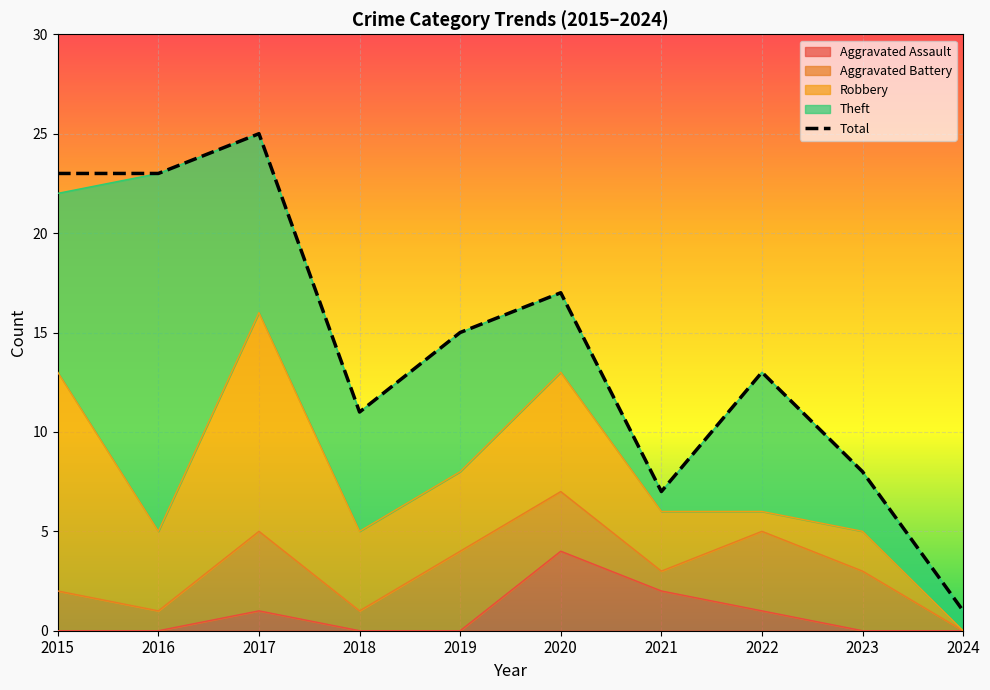

Rank the categories by value from lowest to highest.

2024, 2021, 2023, 2018, 2022, 2019, 2020, 2015, 2016, 2017